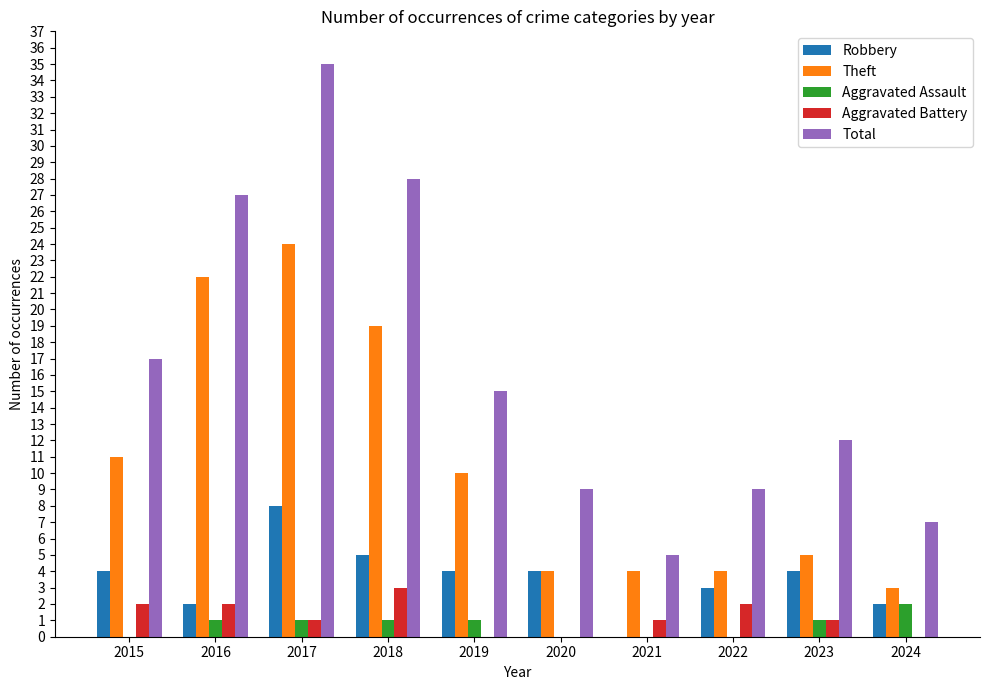

At which label does Theft reach its peak?

2017